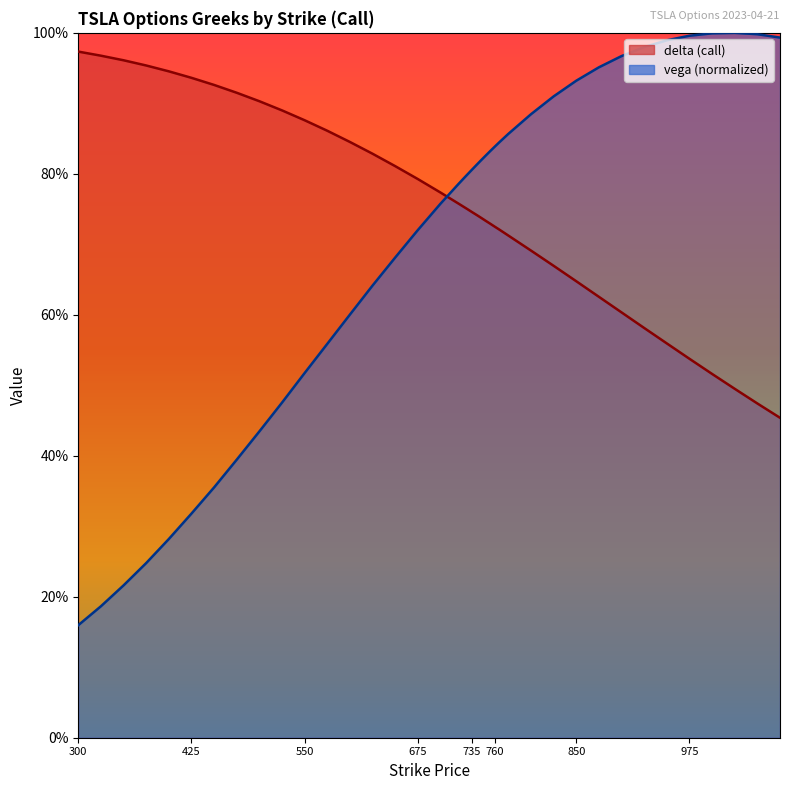

Is the value of delta at 1025 greater than the value of vega at 1000?

No